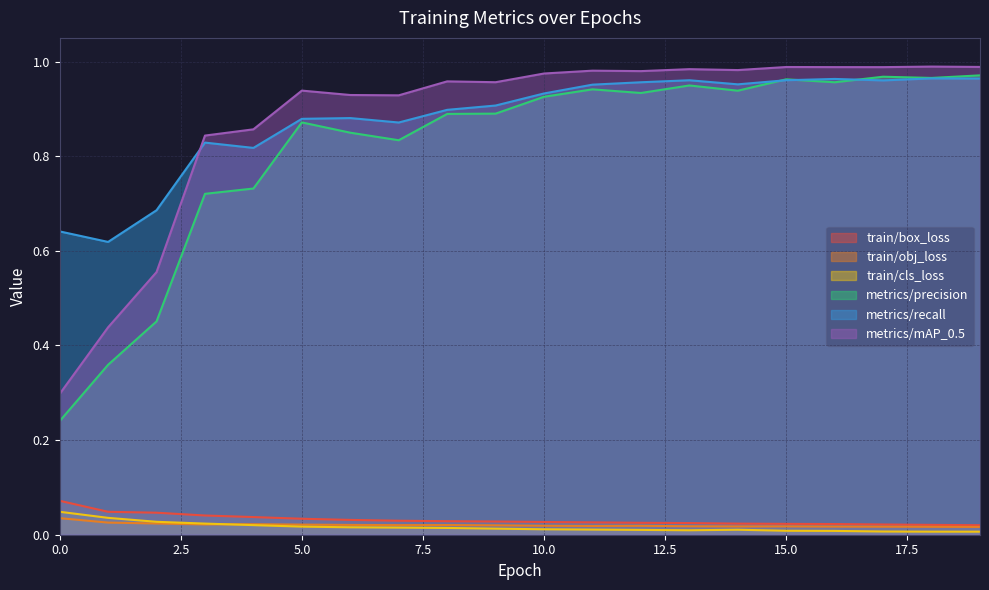

Reading right to left, list all the values displayed in this chart.

train/box_loss: 0.0	0.0	0.0	0.0	0.0	0.0	0.0	0.0	0.0	0.0	0.0	0.0	0.0	0.0	0.0	0.0	0.0	0.0	0.0	0.1
train/obj_loss: 0.0	0.0	0.0	0.0	0.0	0.0	0.0	0.0	0.0	0.0	0.0	0.0	0.0	0.0	0.0	0.0	0.0	0.0	0.0	0.0
train/cls_loss: 0.0	0.0	0.0	0.0	0.0	0.0	0.0	0.0	0.0	0.0	0.0	0.0	0.0	0.0	0.0	0.0	0.0	0.0	0.0	0.0
metrics/precision: 1.0	1.0	1.0	1.0	1.0	0.9	0.9	0.9	0.9	0.9	0.9	0.9	0.8	0.8	0.9	0.7	0.7	0.5	0.4	0.2
metrics/recall: 1.0	1.0	1.0	1.0	1.0	1.0	1.0	1.0	1.0	0.9	0.9	0.9	0.9	0.9	0.9	0.8	0.8	0.7	0.6	0.6
metrics/mAP_0.5: 1.0	1.0	1.0	1.0	1.0	1.0	1.0	1.0	1.0	1.0	1.0	1.0	0.9	0.9	0.9	0.9	0.8	0.6	0.4	0.3